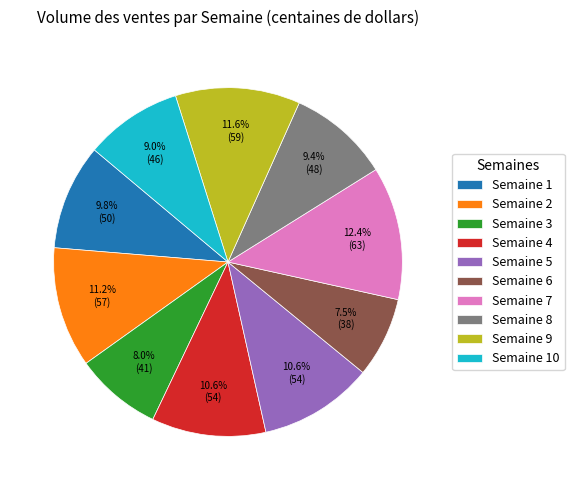

True or false: Semaine 7 accounts for 12% of the total.

True